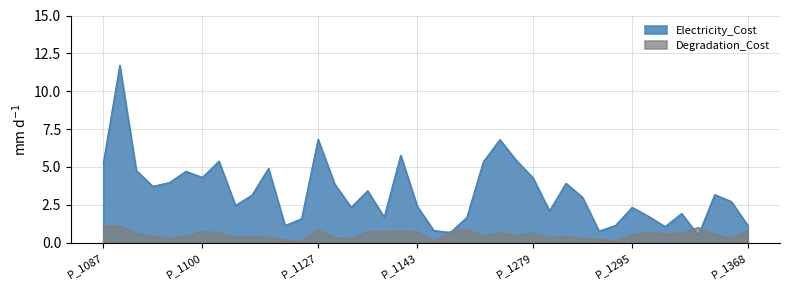

What is the value of the Electricity_Cost point at the 14th from the left?

6.8